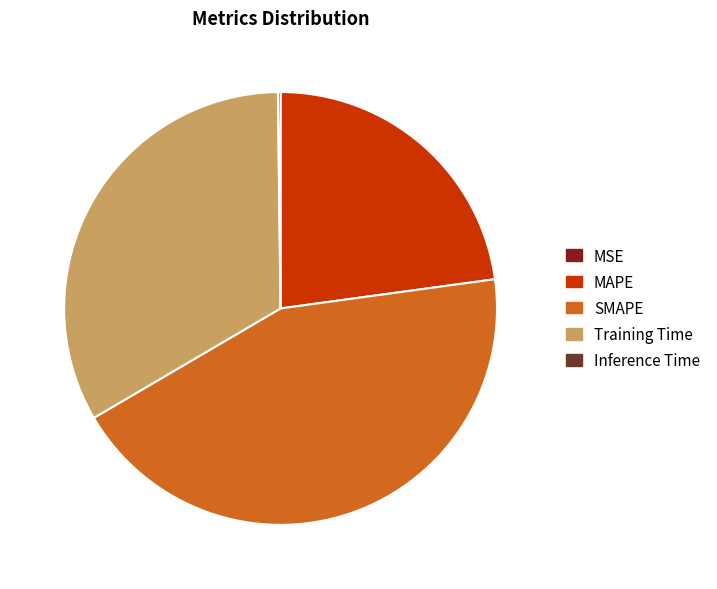

Is the sum of SMAPE and Training Time greater than half?

Yes